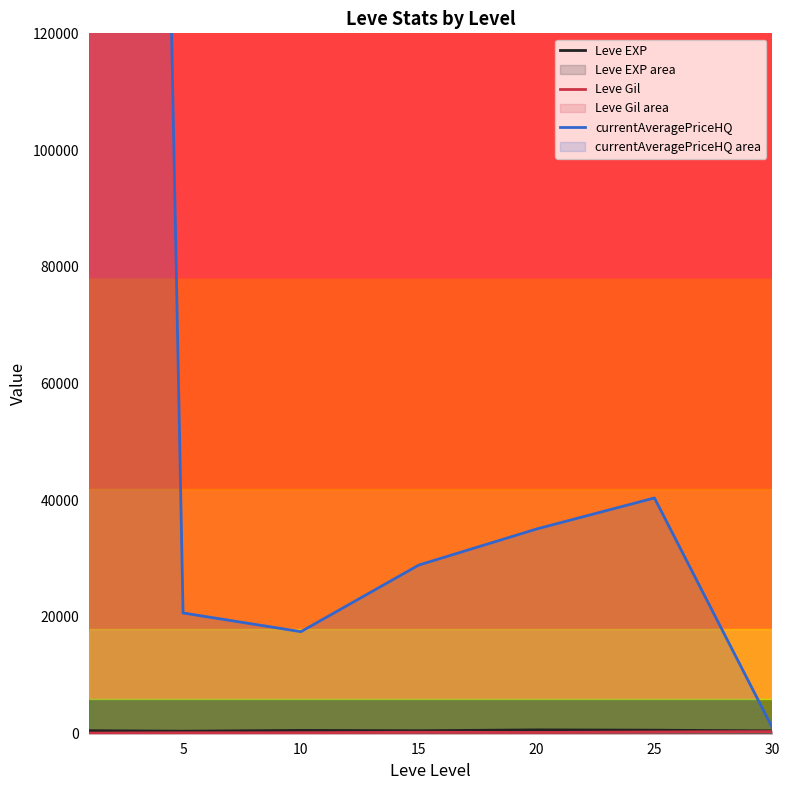

Reading left to right, list all the values displayed in this chart.

Leve EXP: 0=520.0	5=428.3	10=566.7	15=510.0	20=653.3	25=603.3	30=480.0
Leve Gil: 0=112.3	5=159.0	10=170.7	15=249.7	20=214.2	25=297.3	30=361.0
currentAveragePriceHQ: 0=838077.4	5=20688.3	10=17483.7	15=28896.9	20=35078.2	25=40396.5	30=1047.5